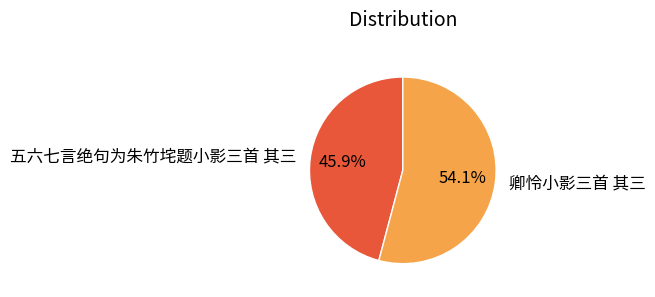

To the nearest percent, what percentage of the pie is 卿怜小影三首 其三?

54%